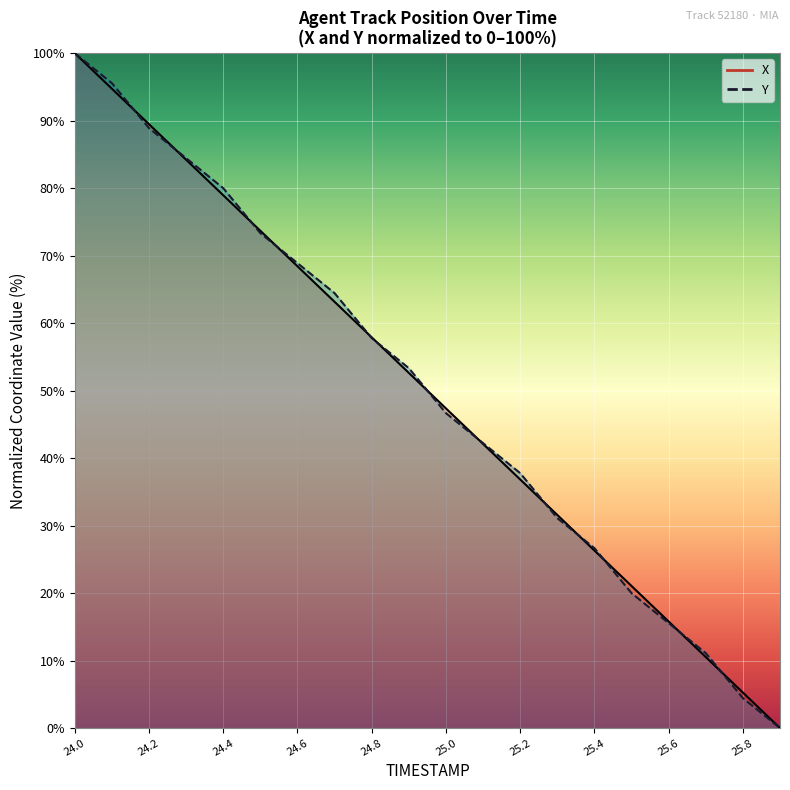

How many data points in X are above 52?

10